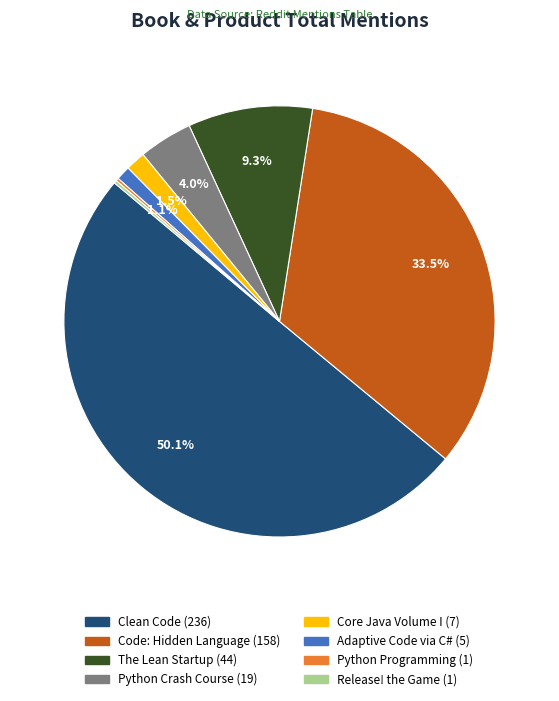

What is the ratio of the value at Python Crash Course (19) to the value at Core Java Volume I (7)?

2.7